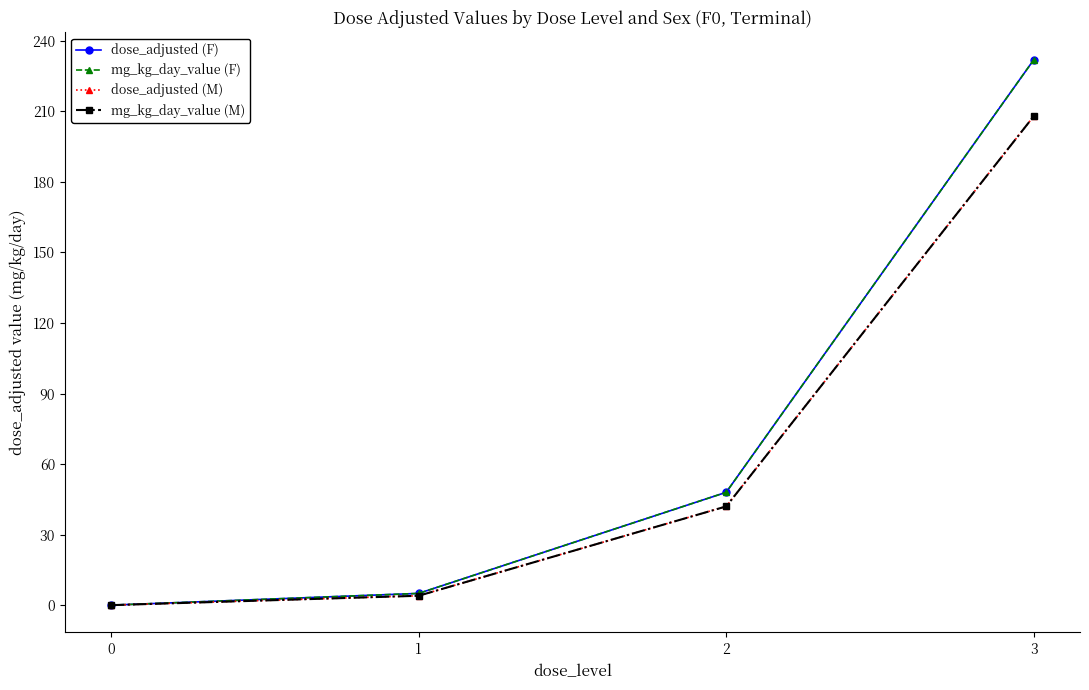

Between 0 and 1, which is larger?

1